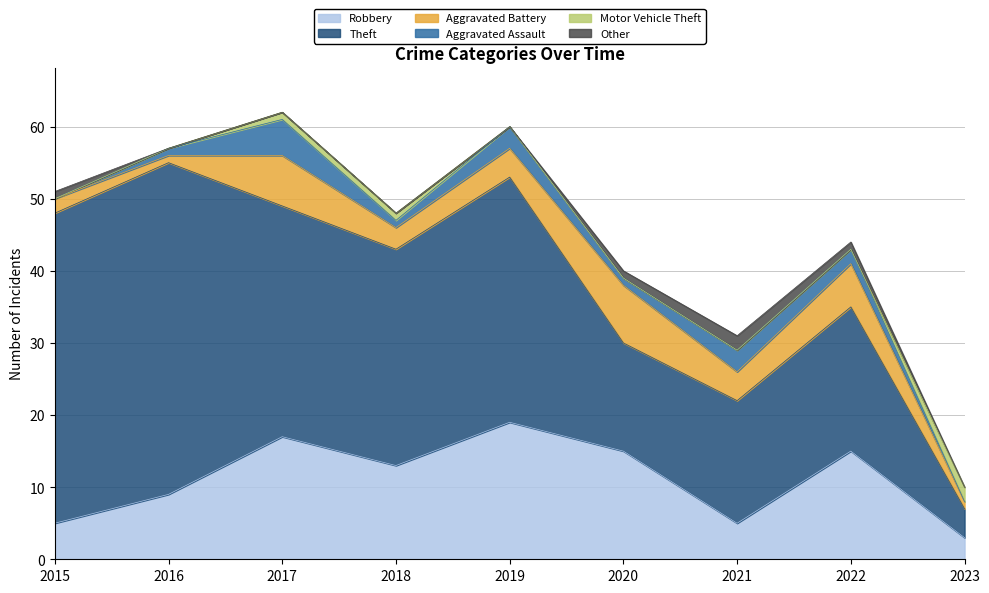

List the series in order of their peak value, lowest first.

Motor Vehicle Theft, Other, Aggravated Assault, Aggravated Battery, Robbery, Theft